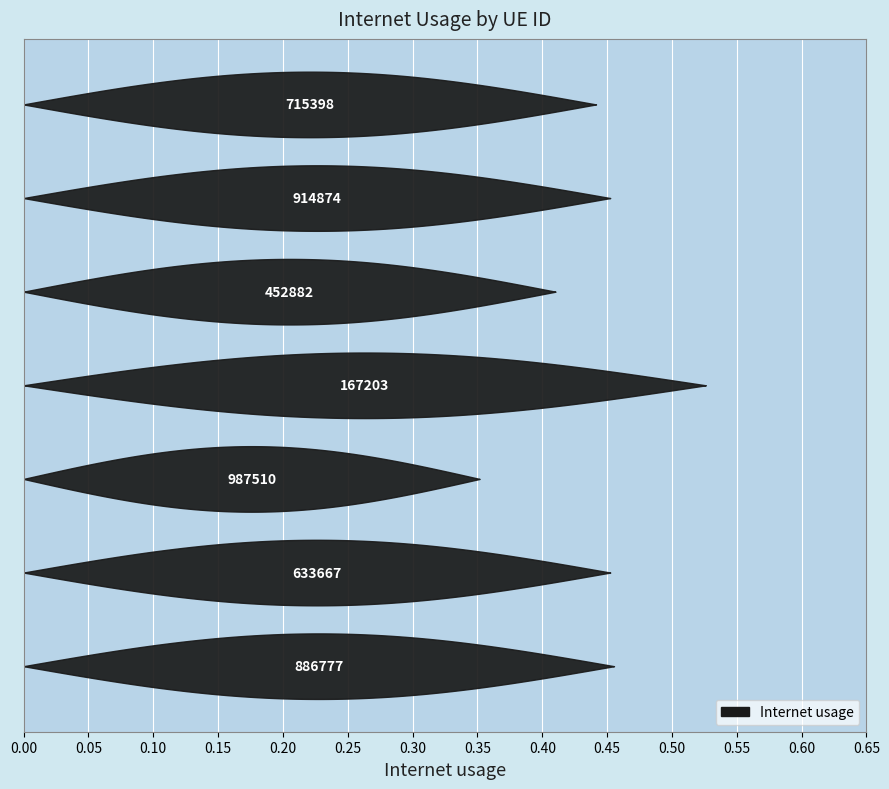

What is the average value?

0.4